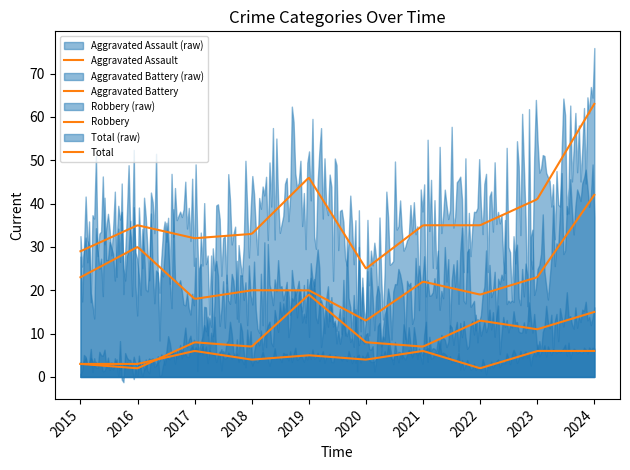

Reading left to right, extract all data points from this chart.

Aggravated Assault: 3	3	6	4	5	4	6	2	6	6
Aggravated Battery: 3	2	8	7	19	8	7	13	11	15
Robbery: 23	30	18	20	20	13	22	19	23	42
Total: 29	35	32	33	46	25	35	35	41	63